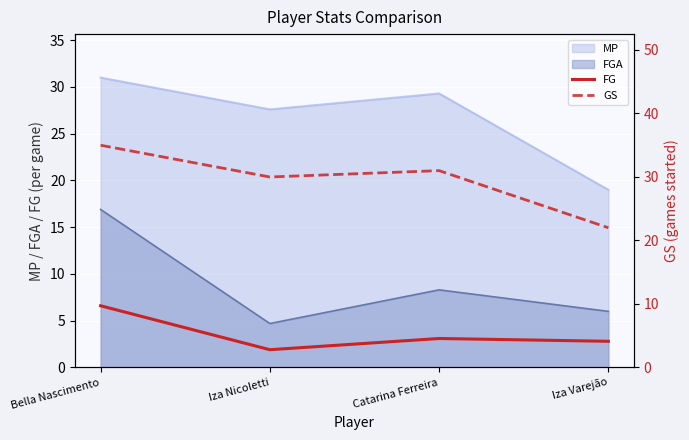

The value of GS at Iza Varejão is 32.8. True or false?

False